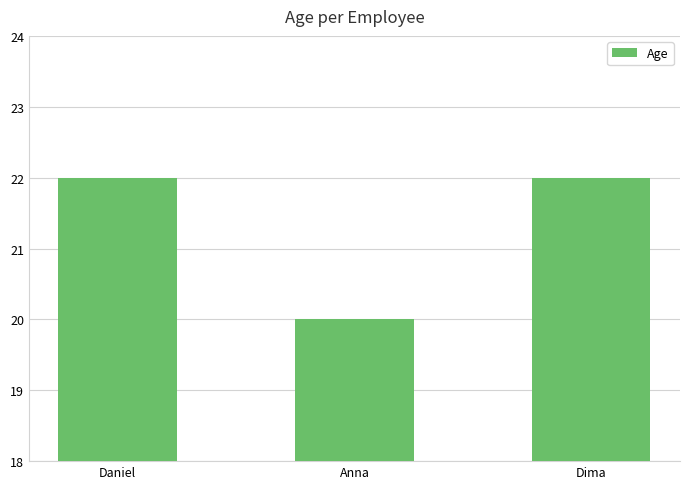

What is the maximum value shown in the chart?

22